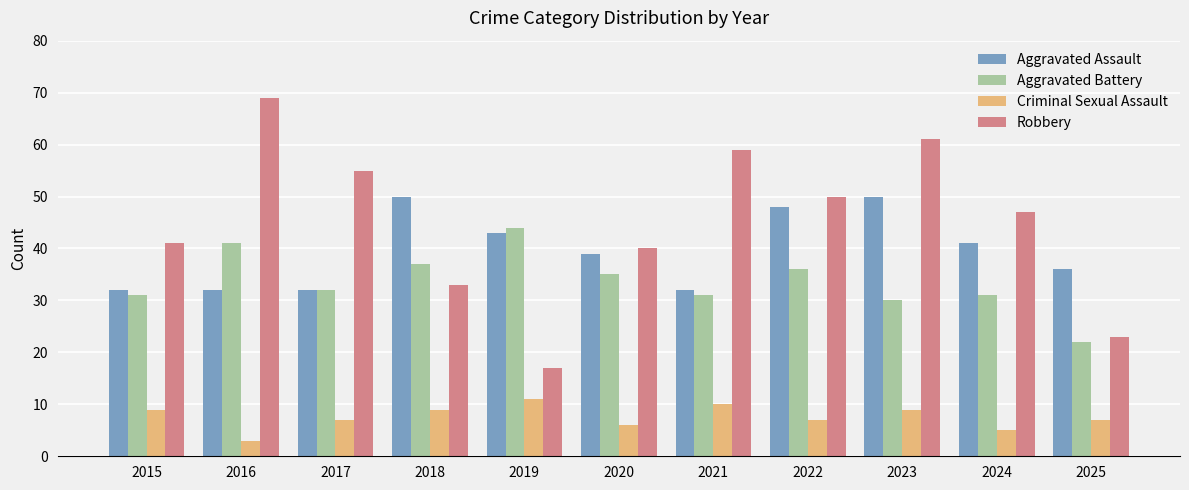

Reading right to left, list all the values displayed in this chart.

Aggravated Assault: 2025=36	2024=41	2023=50	2022=48	2021=32	2020=39	2019=43	2018=50	2017=32	2016=32	2015=32
Aggravated Battery: 2025=22	2024=31	2023=30	2022=36	2021=31	2020=35	2019=44	2018=37	2017=32	2016=41	2015=31
Criminal Sexual Assault: 2025=7	2024=5	2023=9	2022=7	2021=10	2020=6	2019=11	2018=9	2017=7	2016=3	2015=9
Robbery: 2025=23	2024=47	2023=61	2022=50	2021=59	2020=40	2019=17	2018=33	2017=55	2016=69	2015=41